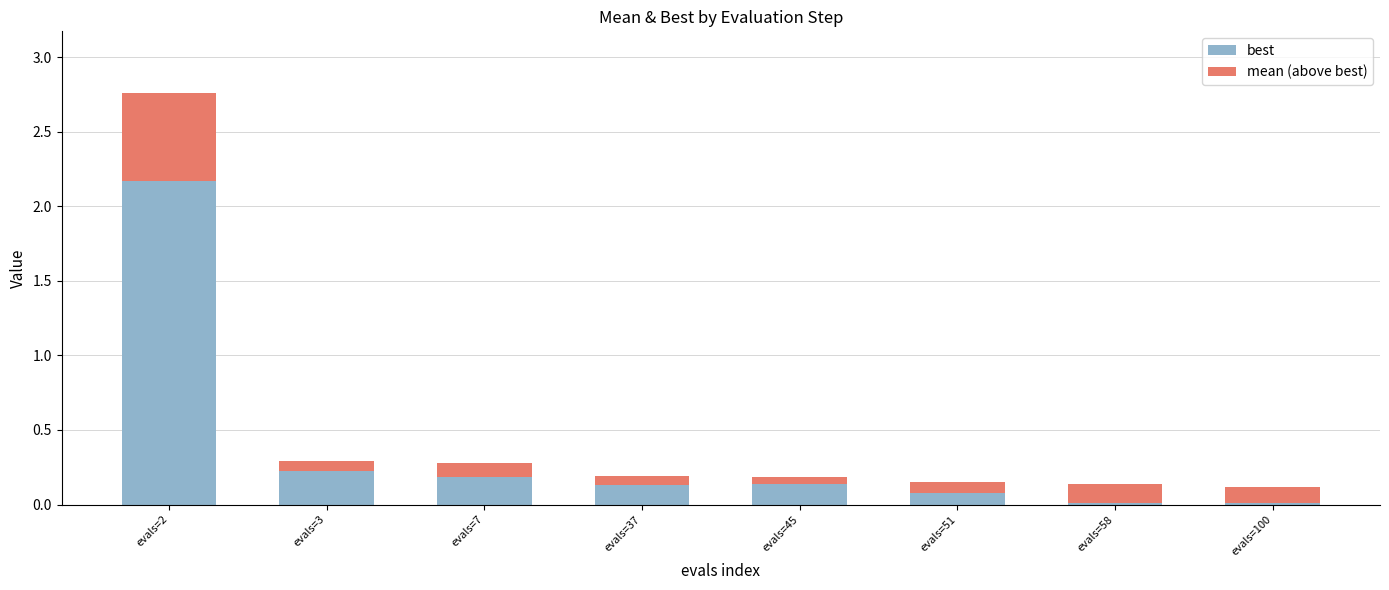

At which category is the sum across all series the highest?

evals=2